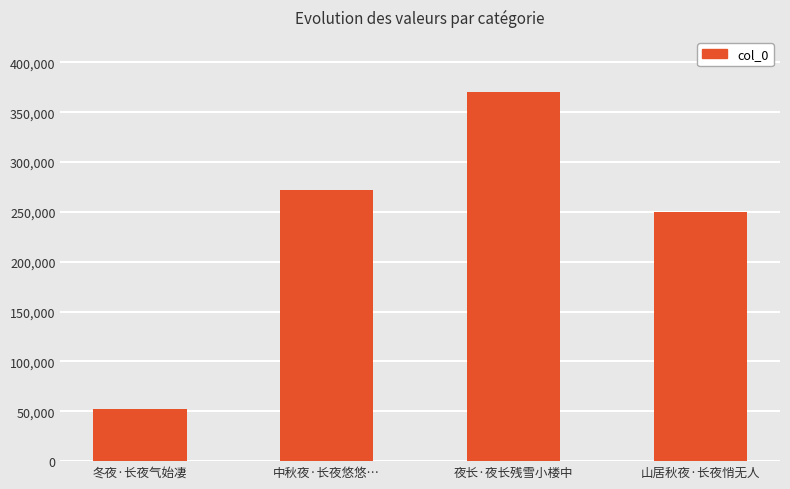

Does the chart contain stacked bars?

No